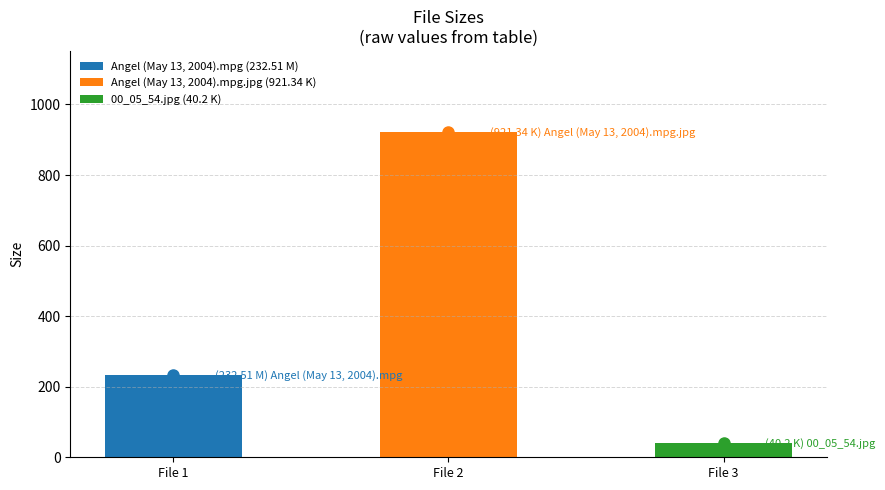

At which label does the data first exceed 232?

Angel (May 13, 2004).mpg